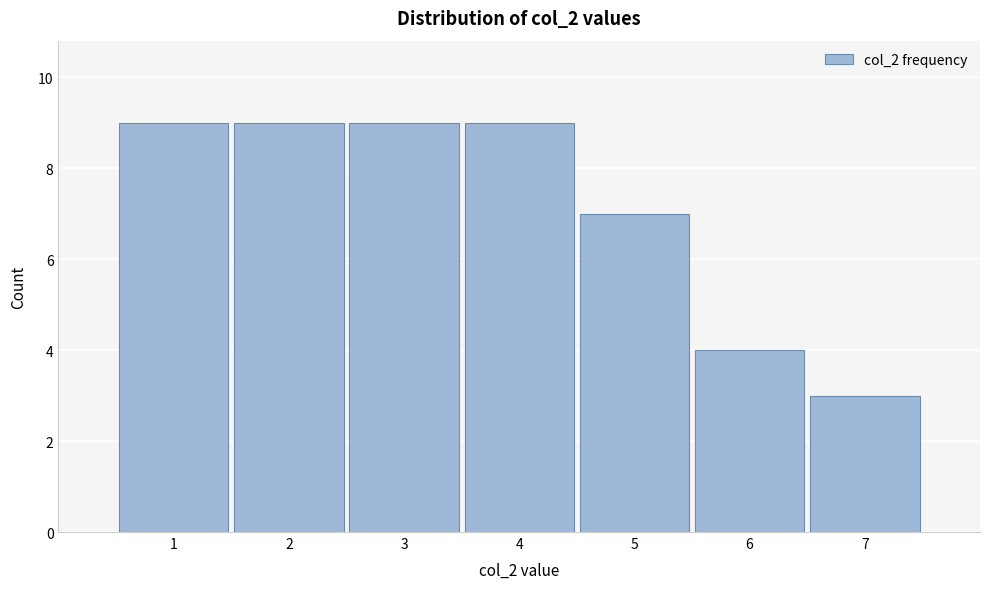

Reading left to right, transcribe this chart: for each bar, give the range it covers on the x-axis and its height. The values are not printed on the chart, so give them approximately, as read against the axis.

0.5 to 1.5: 9
1.5 to 2.5: 9
2.5 to 3.5: 9
3.5 to 4.5: 9
4.5 to 5.5: 7
5.5 to 6.5: 4
6.5 to 7.5: 3